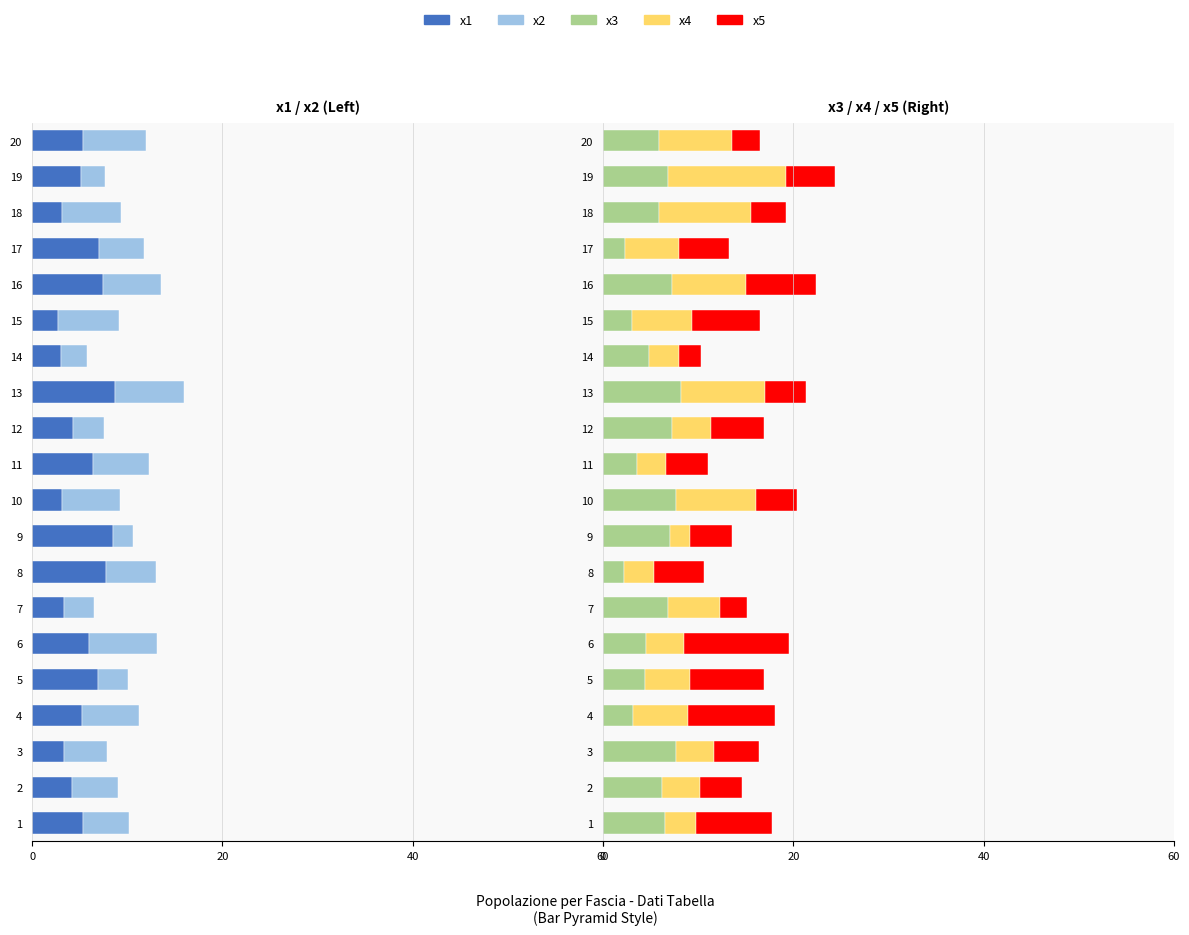

Are the bars horizontal?

Yes